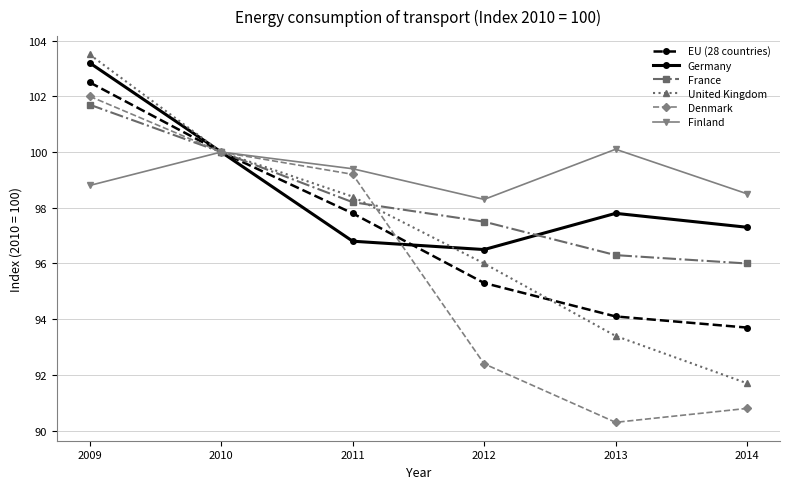

The EU (28 countries) series shows 148.3 at 2009. True or false?

False